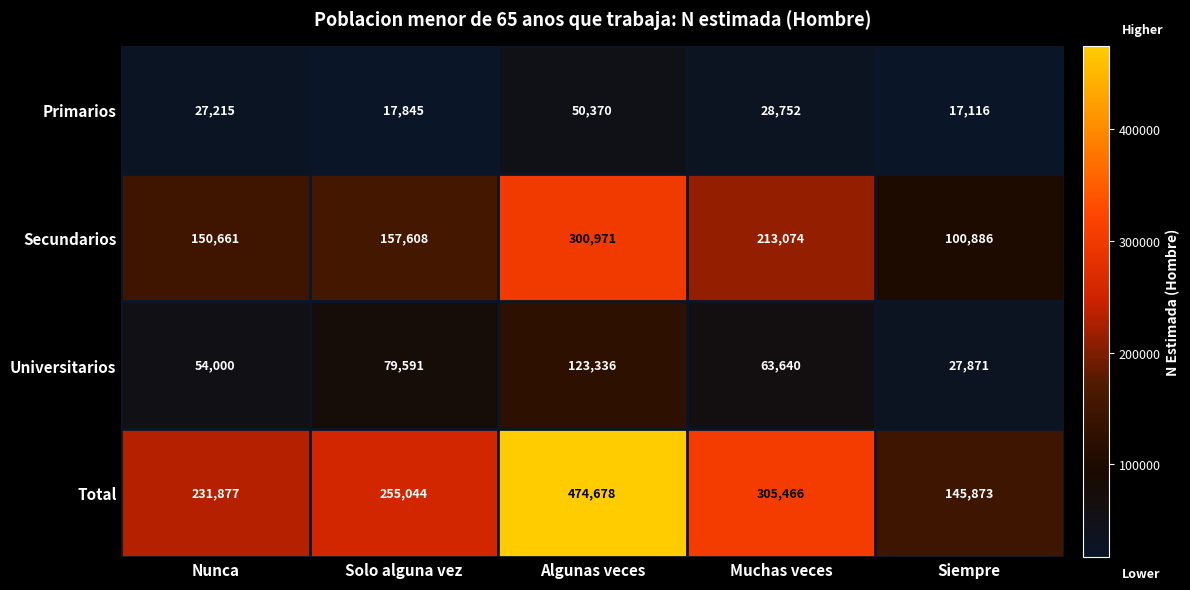

What is the difference between the second highest and minimum values in the Total series?

159593